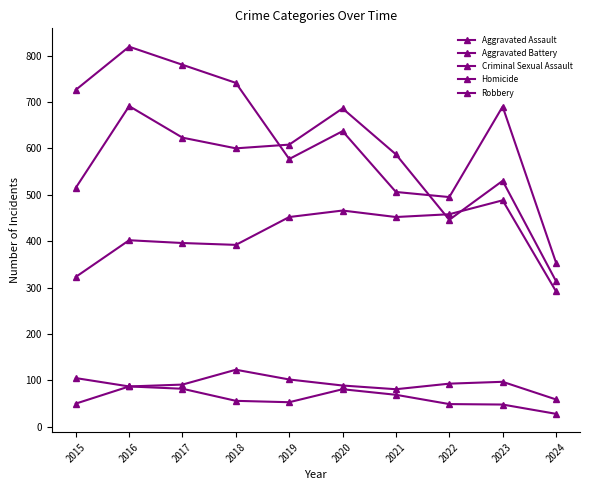

True or false: Homicide has a value of 46 at 2016.

False